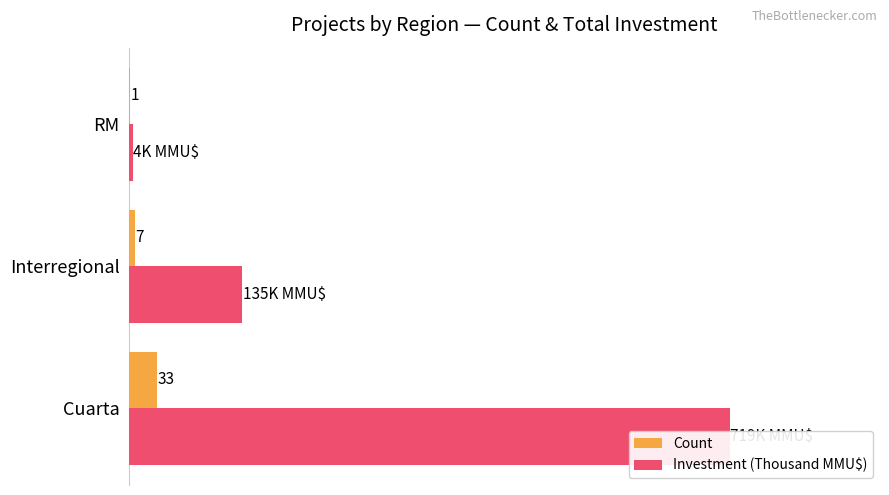

Reading left to right, extract all data points from this chart.

Count: 33.0	7.0	1.0
Investment (Thousand MMU$): 718.9	135.2	4.5